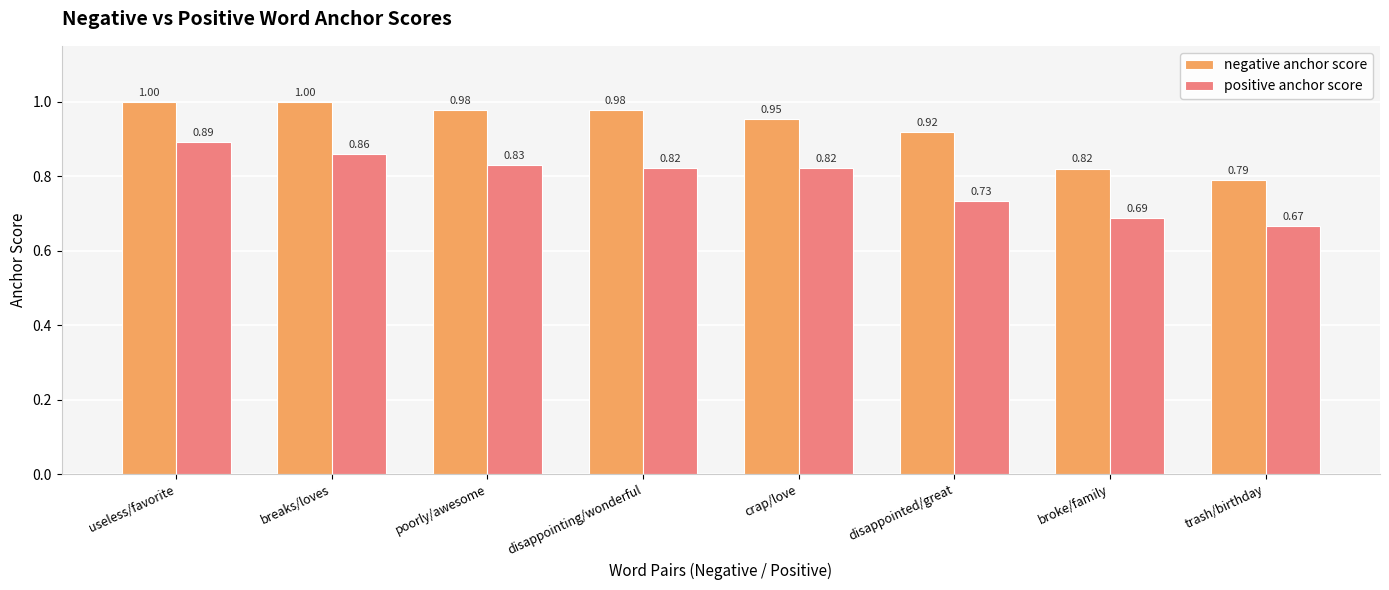

Which series has the largest total across all categories?

negative anchor score